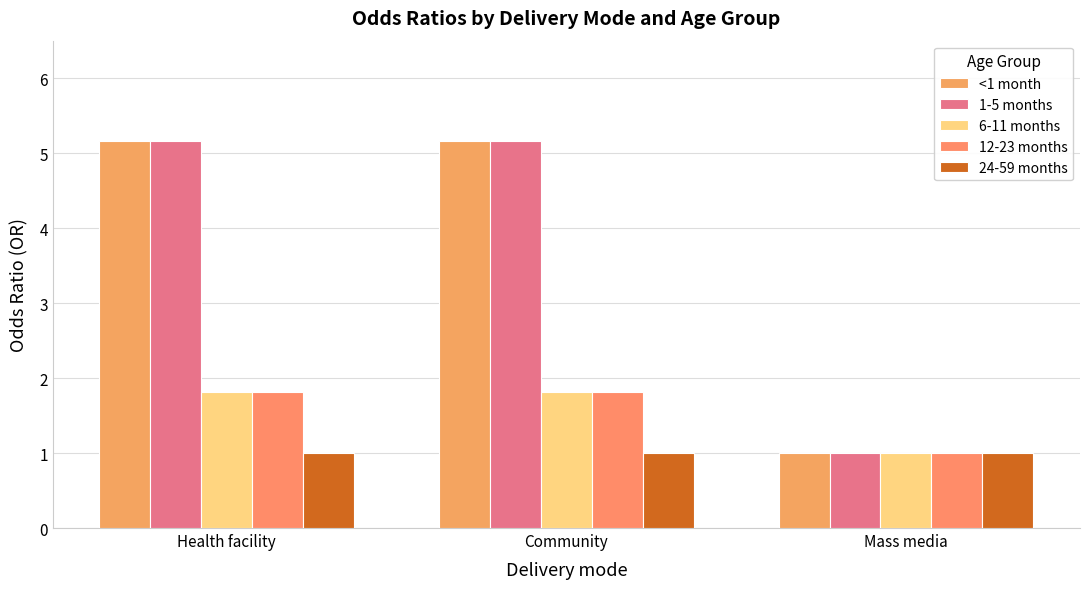

How many categories are shown in the chart?

3